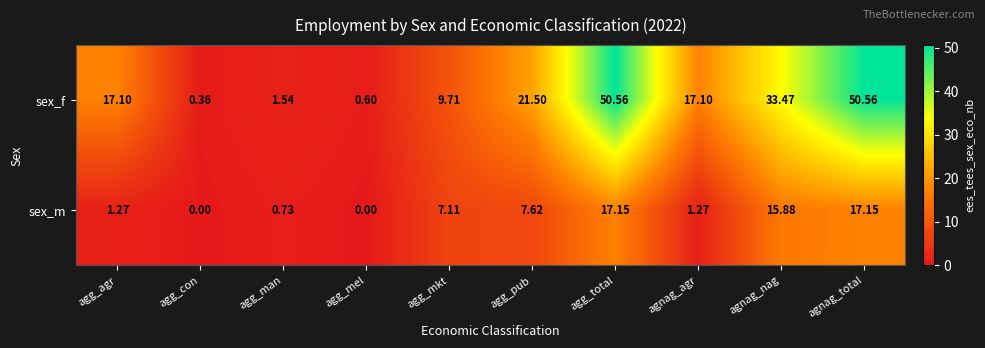

Which series has the largest total across all categories?

sex_f